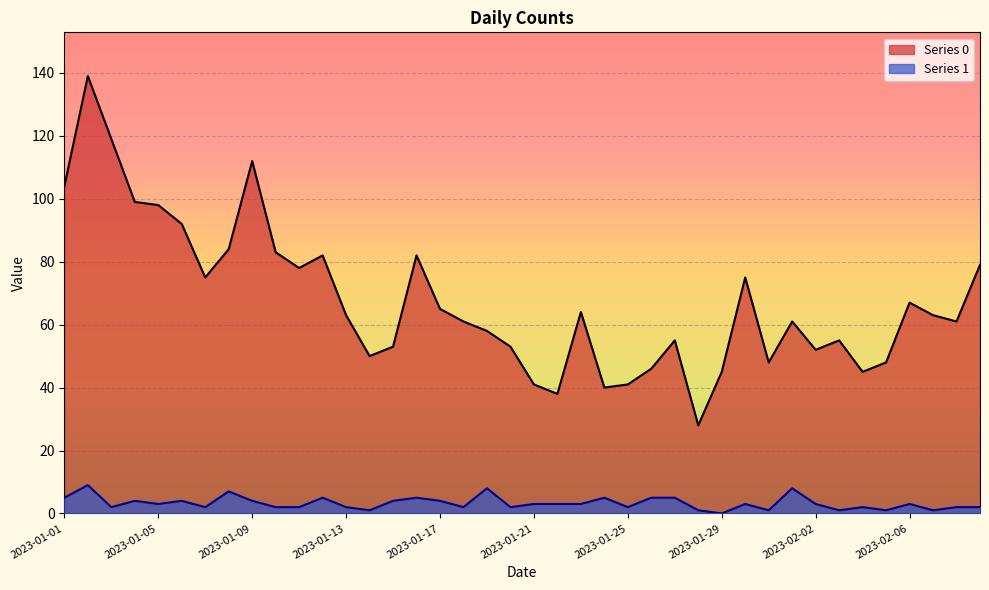

At 2023-01-08, list the series in order from smallest to largest.

Series 1, Series 0